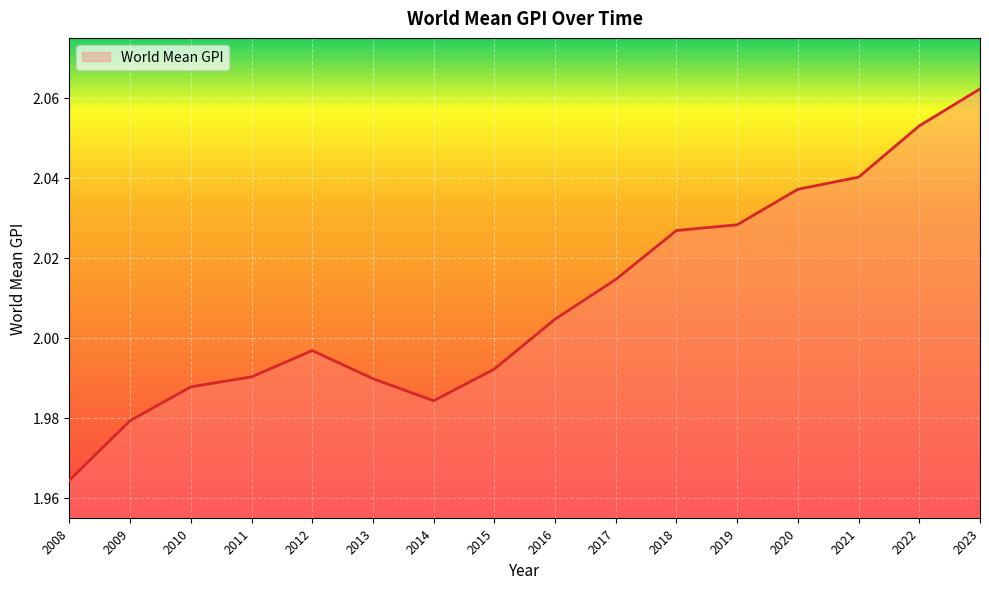

What is the ratio of the value at 2012 to the value at 2009?

1.0